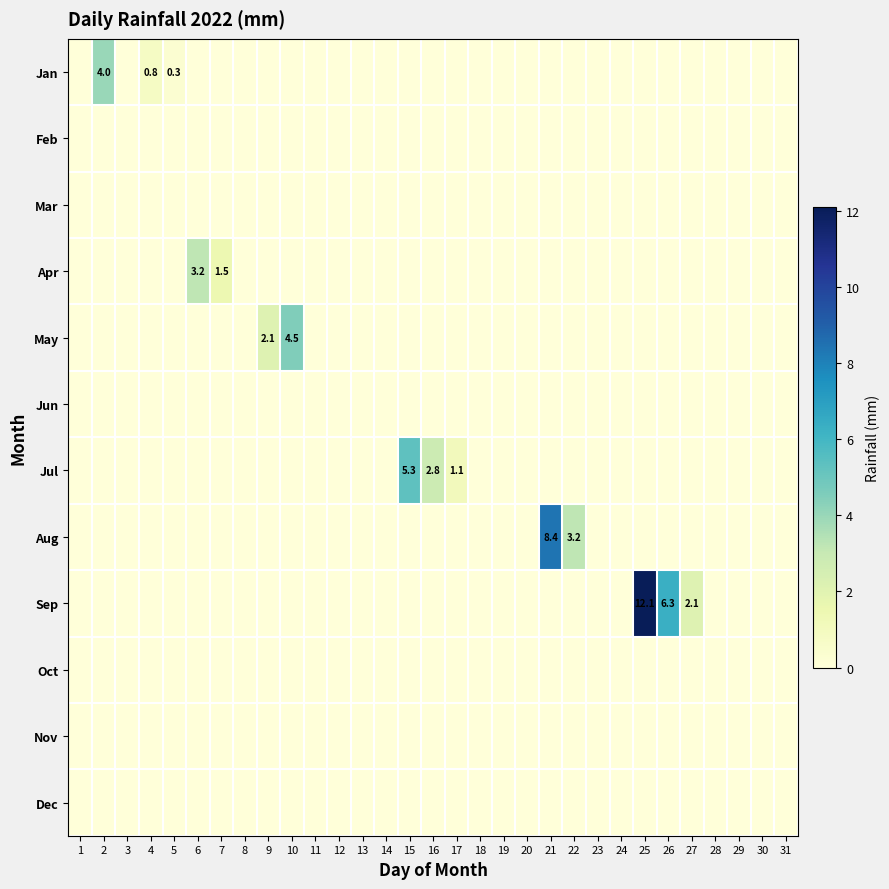

How many distinct data groups are displayed?

12